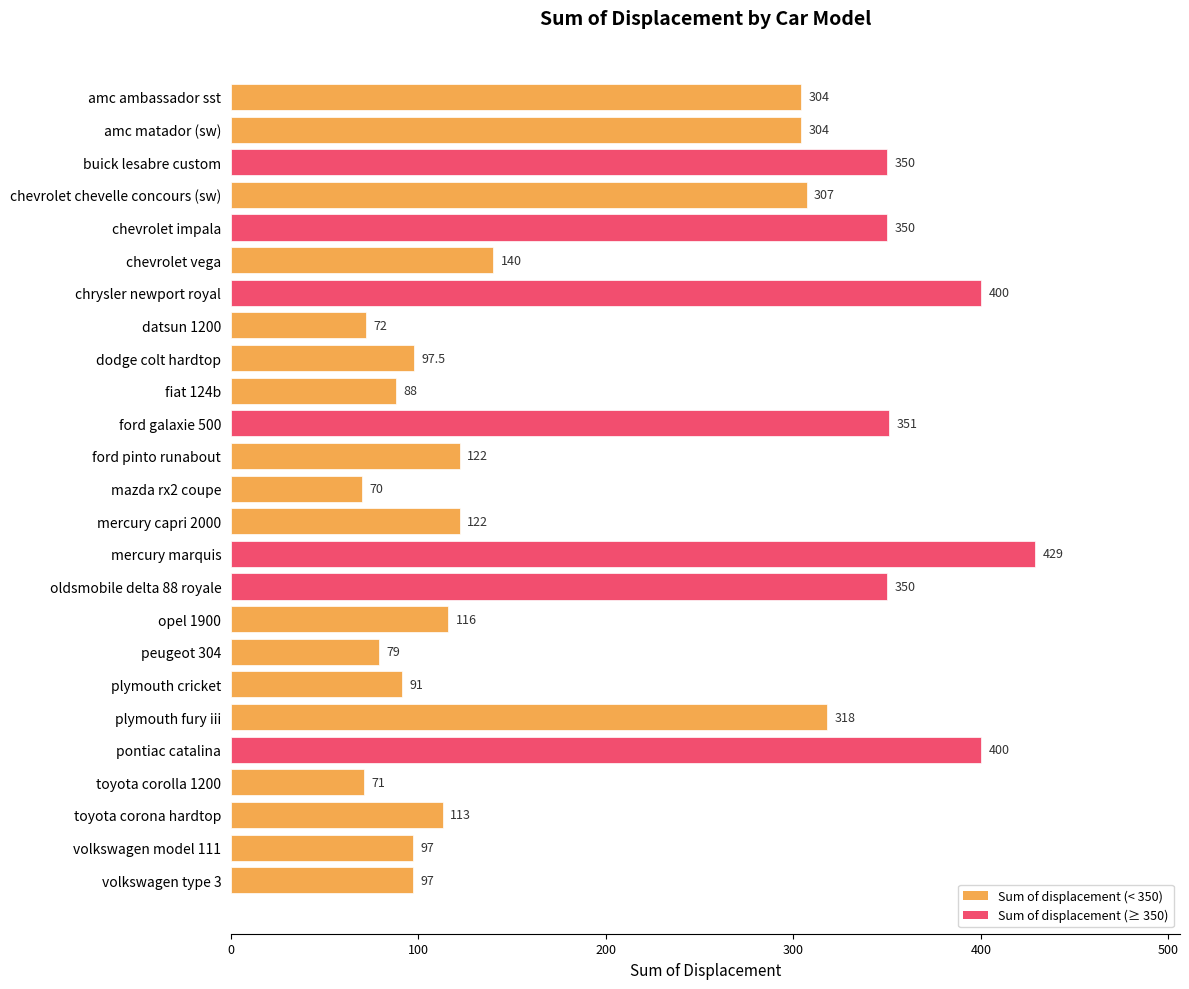

Between amc ambassador sst and pontiac catalina, which is larger?

pontiac catalina